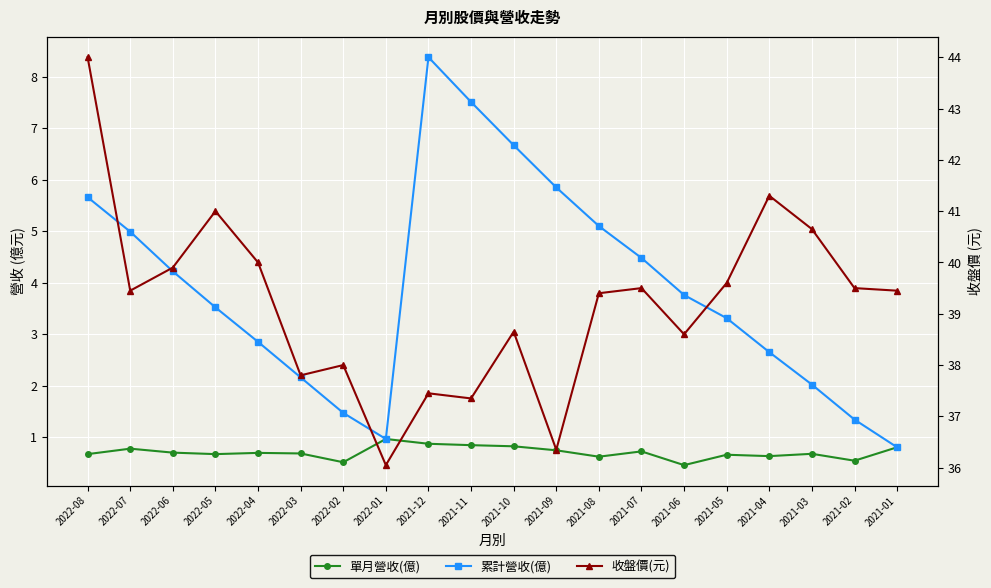

How many interior local peaks does the 累計營收(億) series have?

1